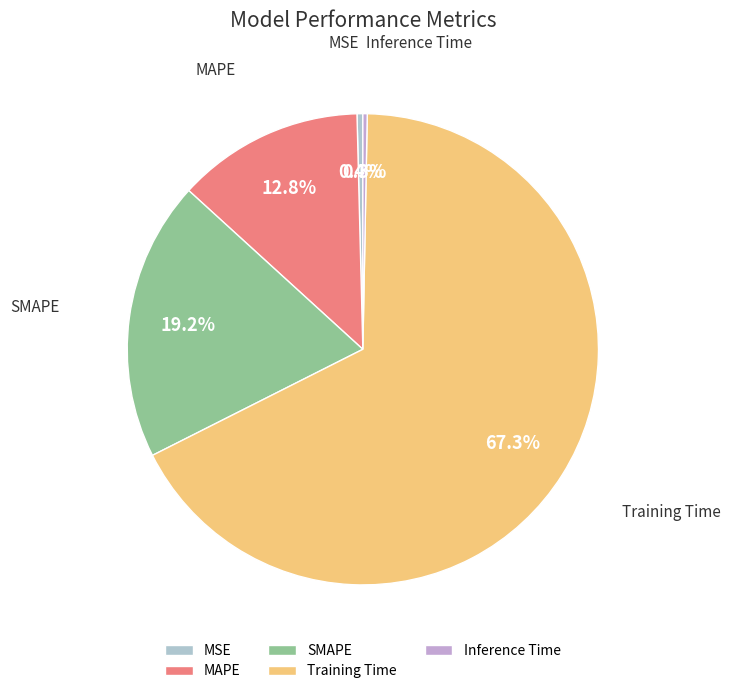

Is it true that Inference Time is 15% of the pie?

False